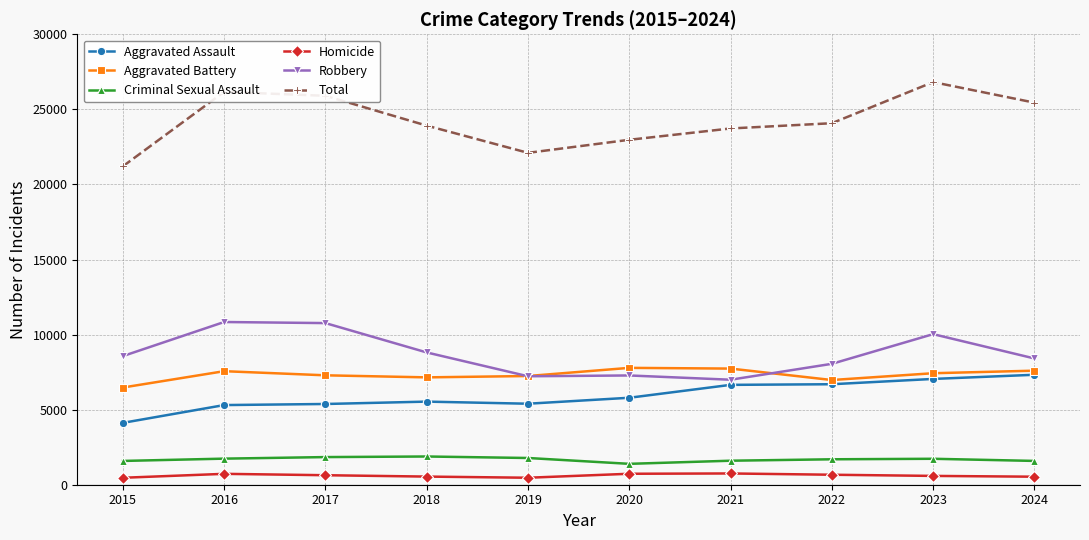

Is the value of Aggravated Battery at 2024 greater than the value of Total at 2023?

No